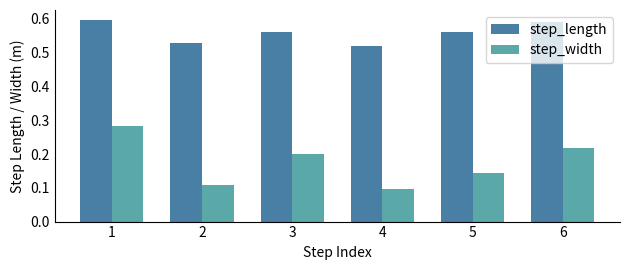

The value of step_width at 1 is 0.2. True or false?

False